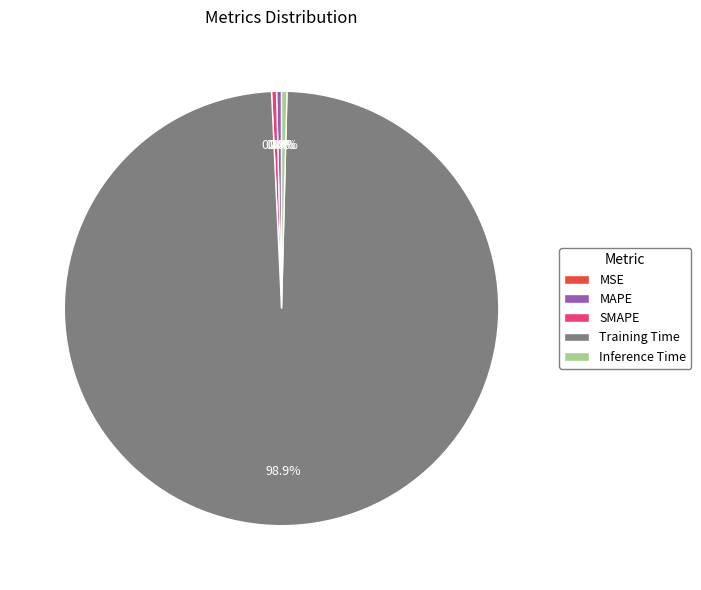

Which category has the biggest portion of the pie?

Training Time